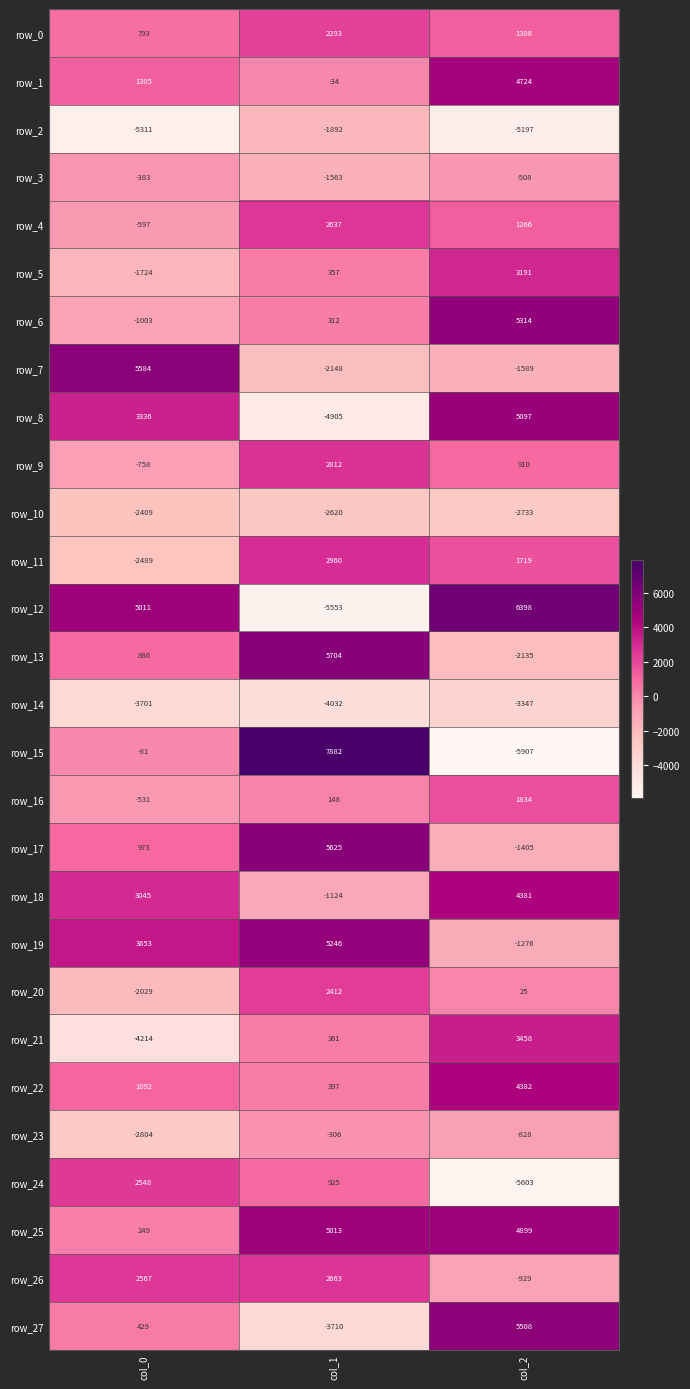

What is the maximum value shown in the chart?

7882